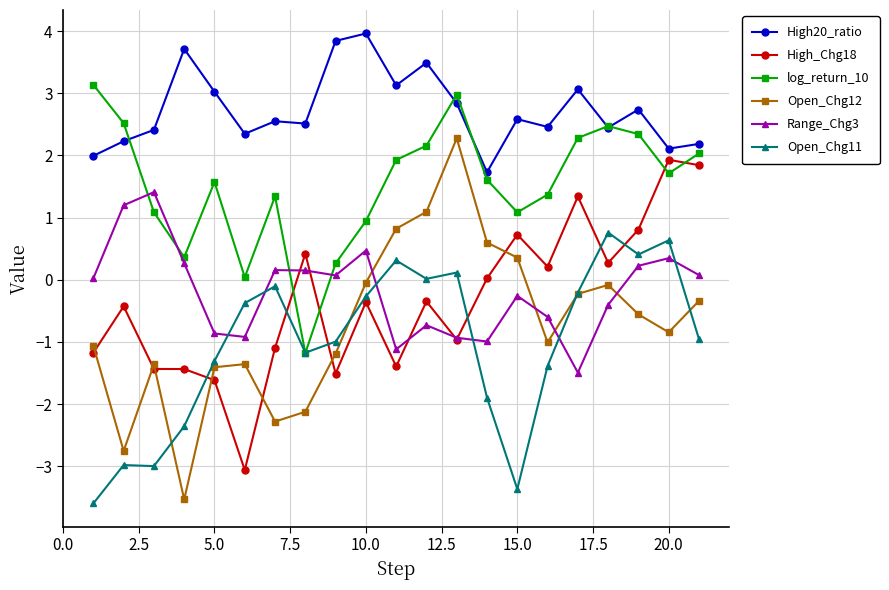

Which series has the largest total across all categories?

High20_ratio